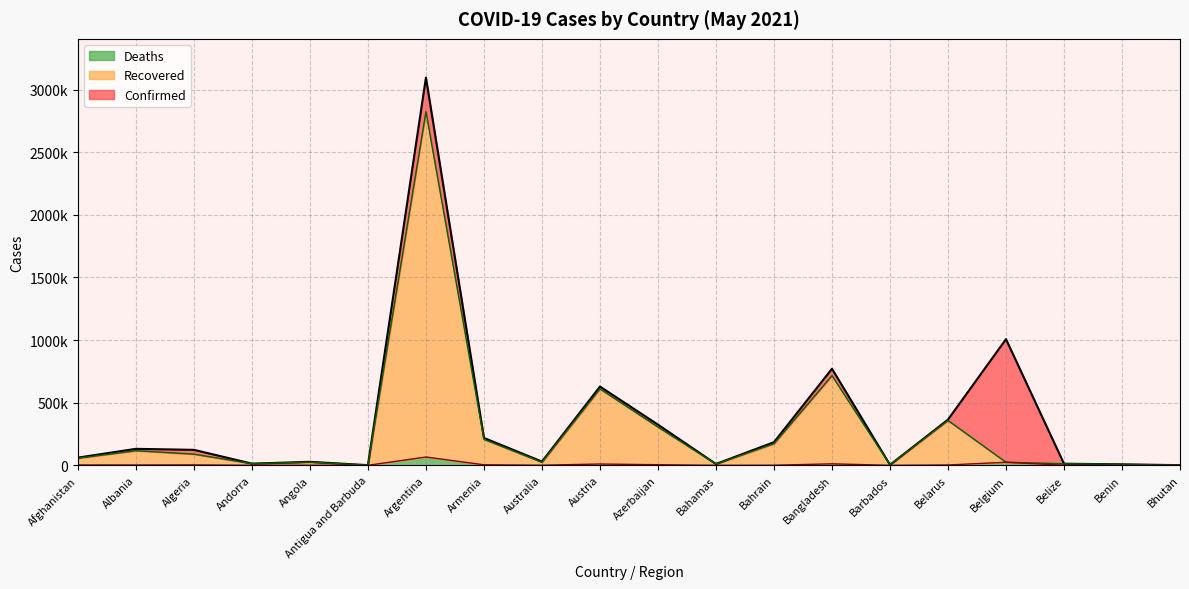

Which series has the largest range (max minus min)?

Confirmed